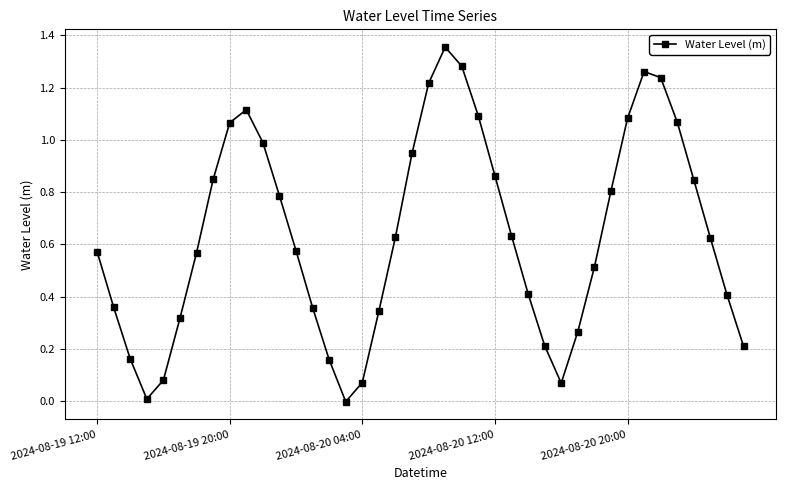

What is the sum of all values?

25.4